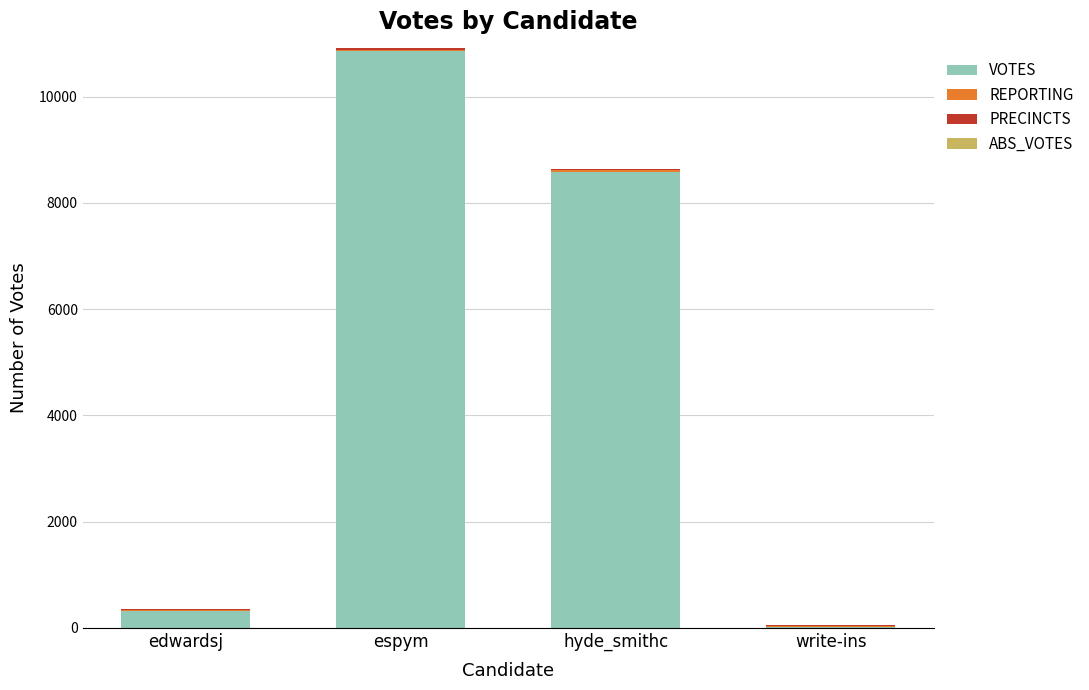

What is the maximum value for VOTES?

10870